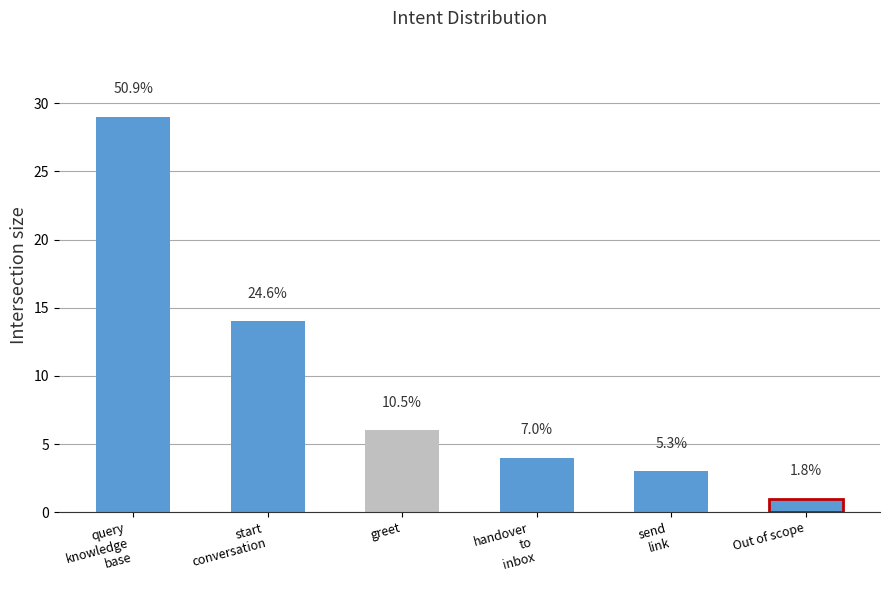

Reading right to left, extract all data points from this chart.

1	3	4	6	14	29